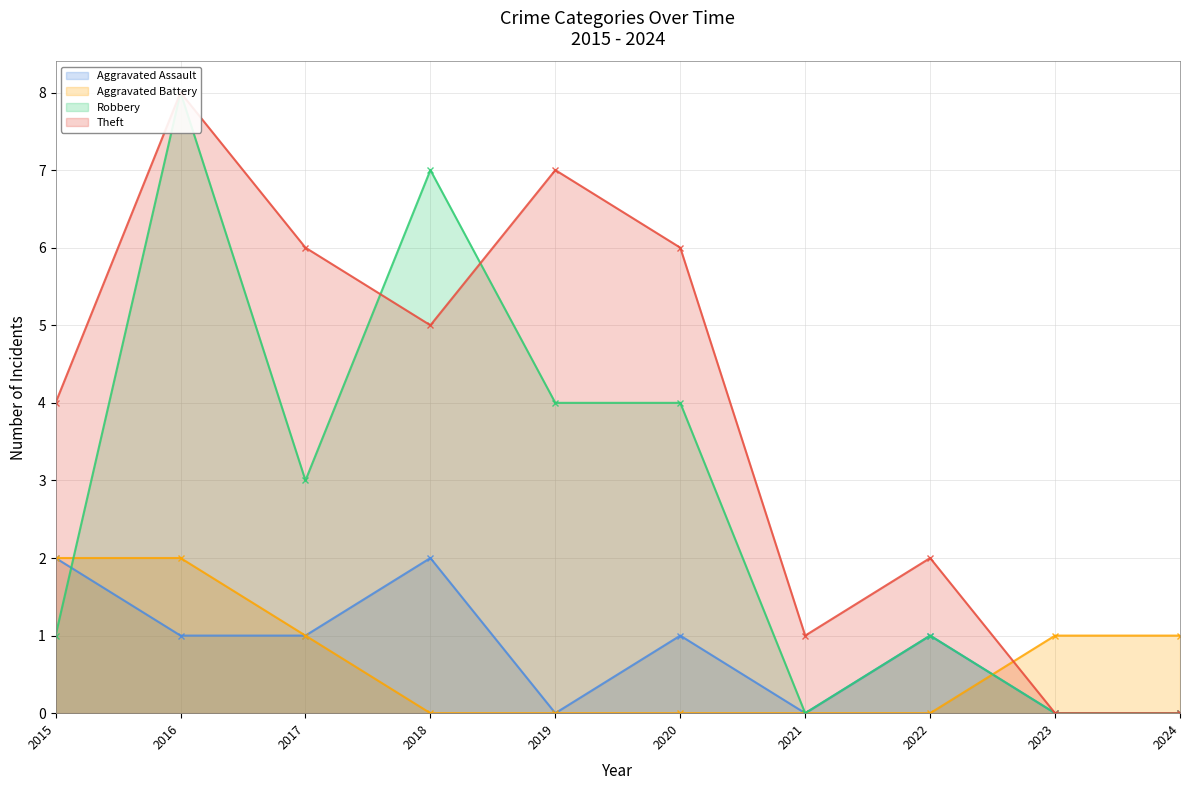

Between which two adjacent categories do Aggravated Assault and Aggravated Battery first intersect?

2022 and 2023